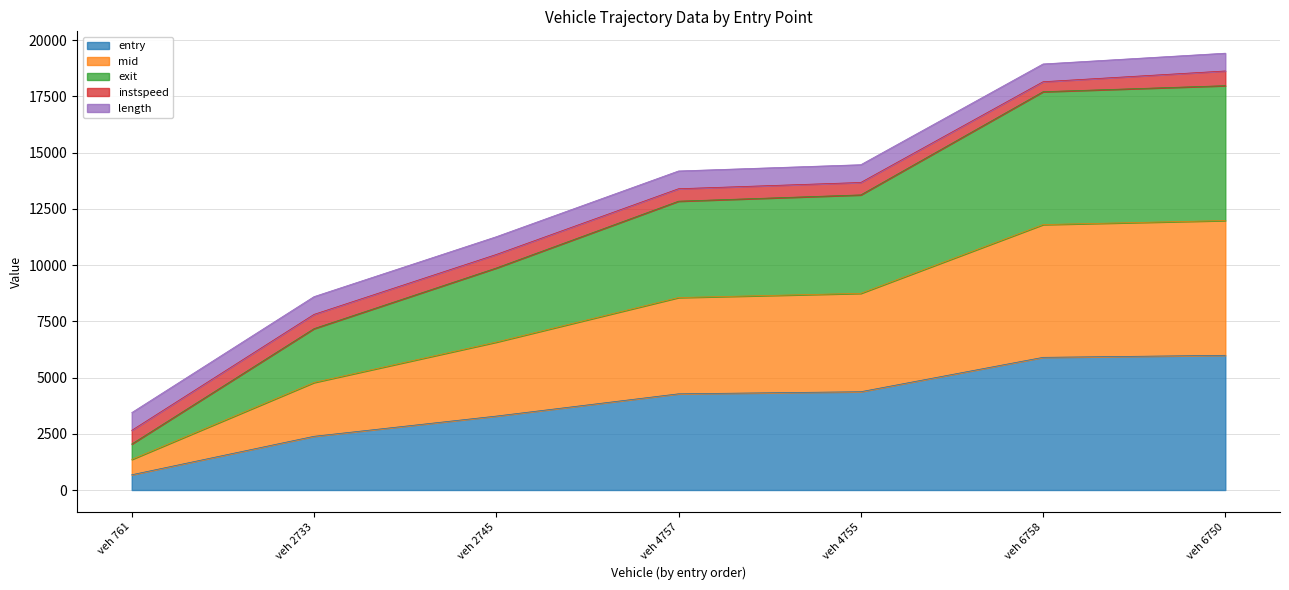

The entry series shows 970.3 at veh 2733. True or false?

False